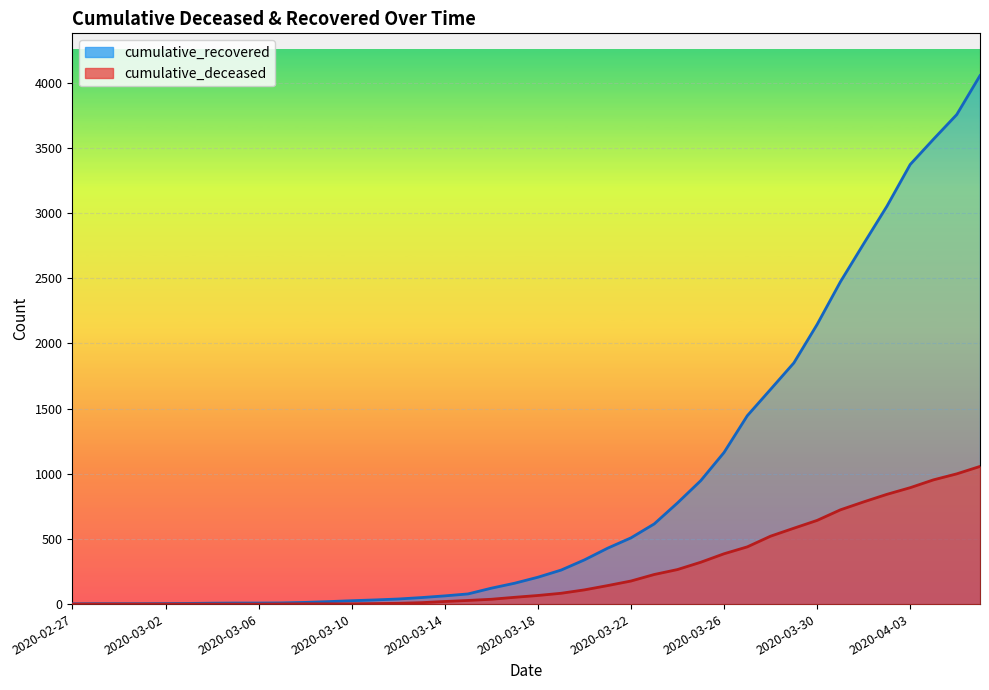

At which label does cumulative_recovered reach its peak?

2020-04-06